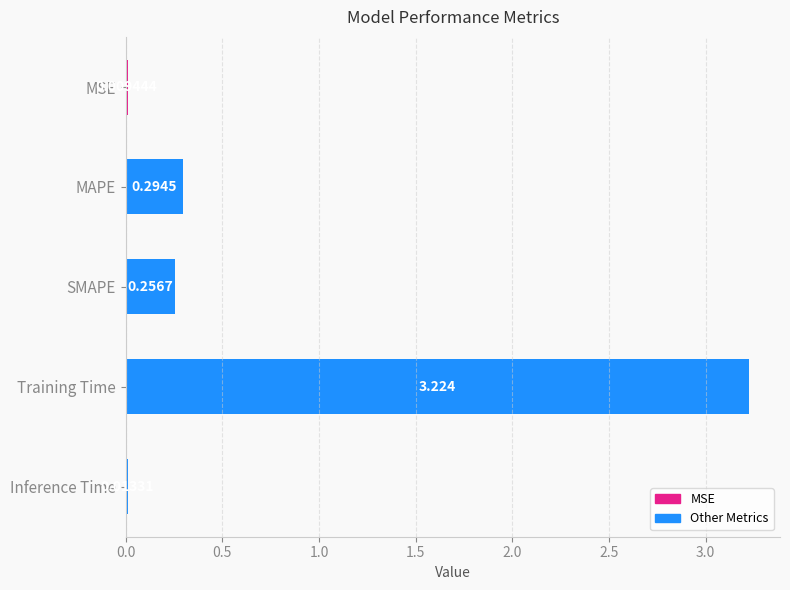

At which category does the chart reach its peak across all series?

Training Time